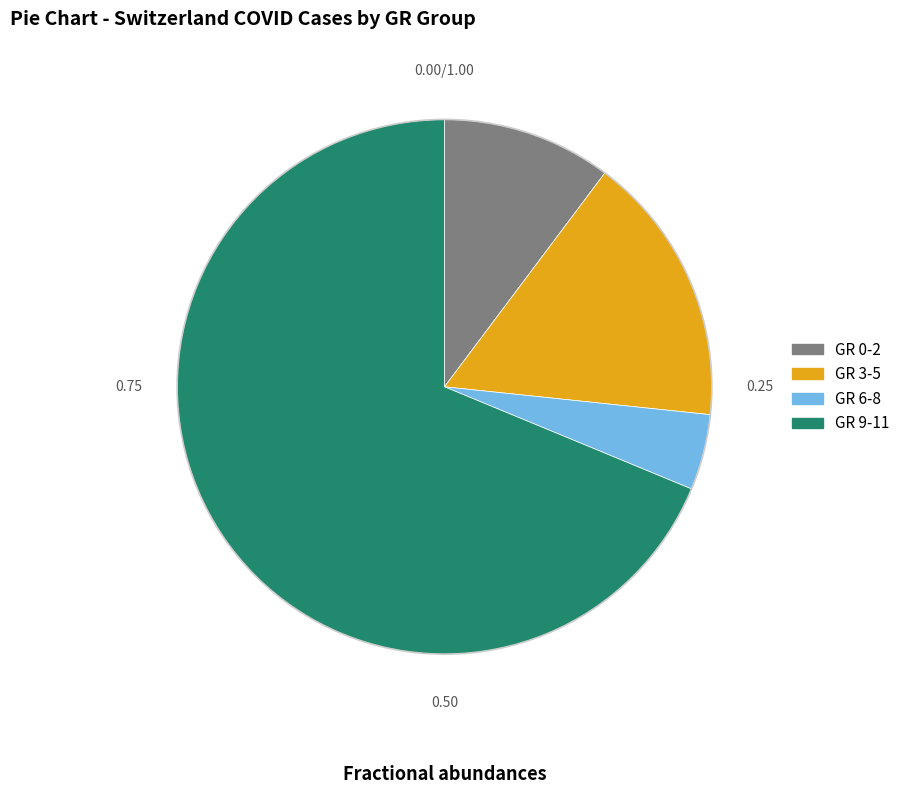

Does any single category account for the majority?

Yes